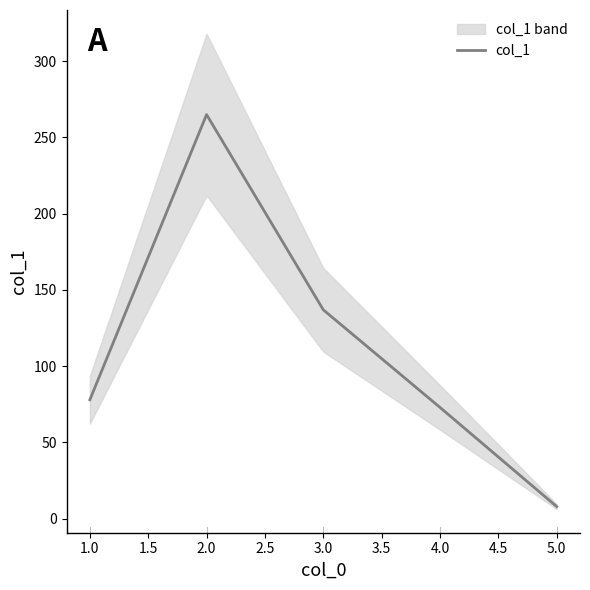

The value of col_1 at 4.0 is 73. True or false?

True